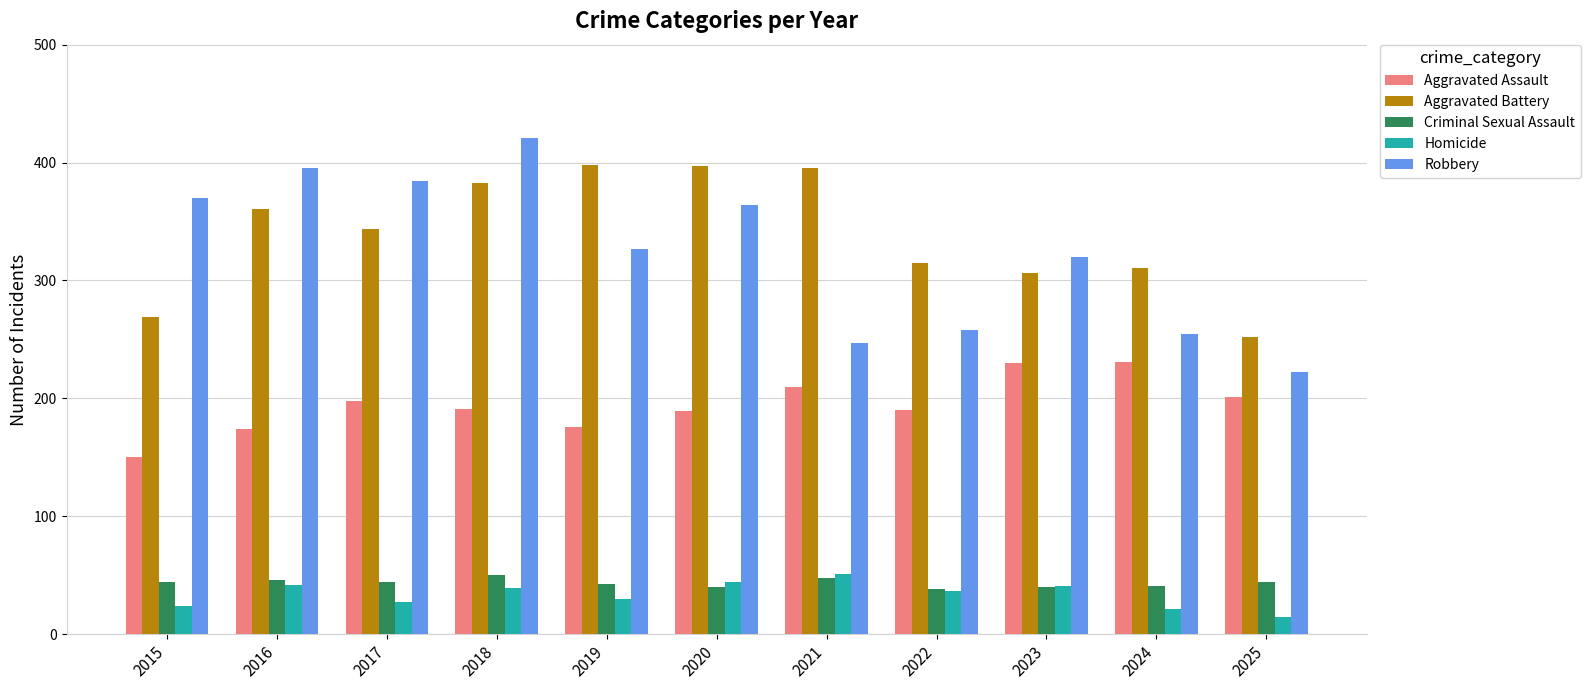

What is the approximate value of Robbery at 2016, to the nearest 10?

400